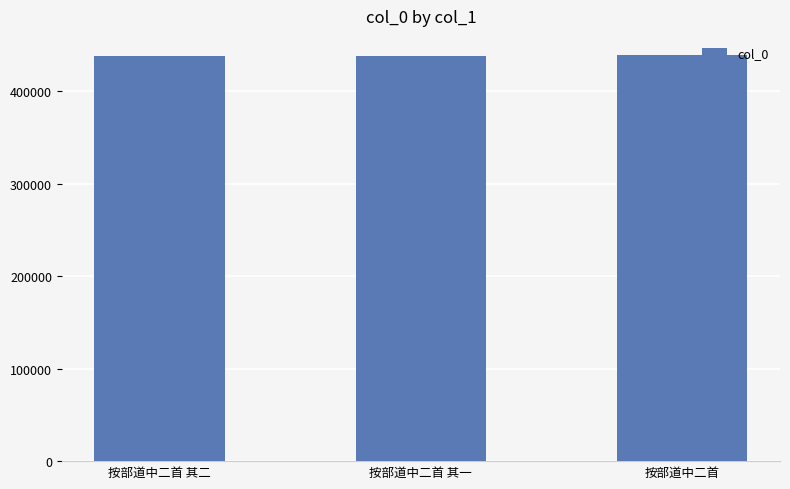

The chart shows a value of 438493 at 按部道中二首 其一. True or false?

True